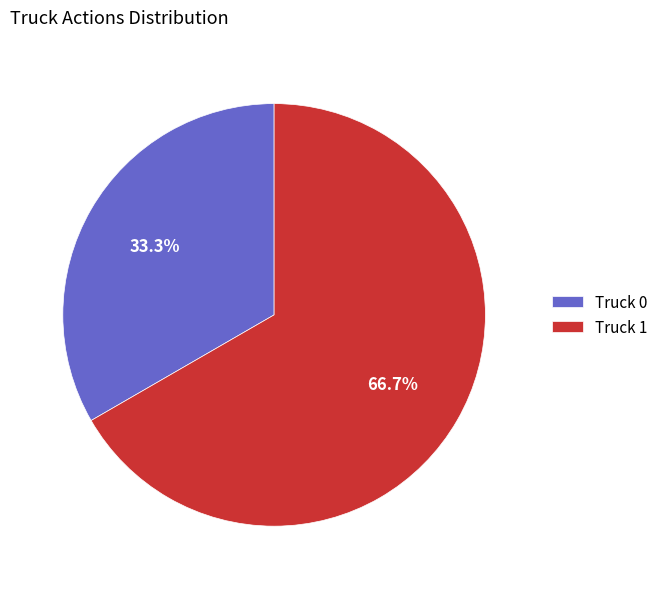

Which category has the smallest portion of the pie?

Truck 0